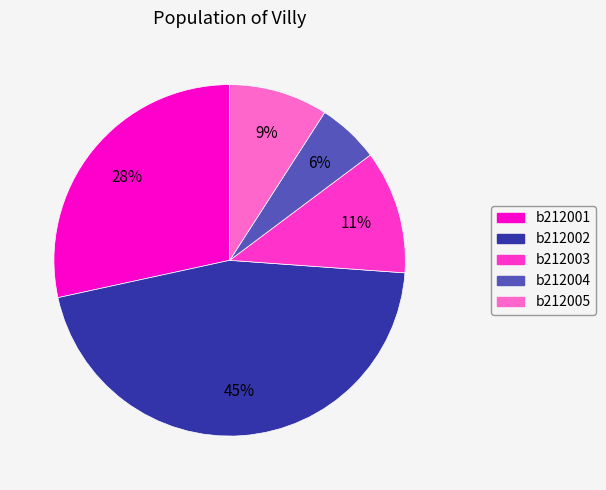

Does any single category account for the majority?

No